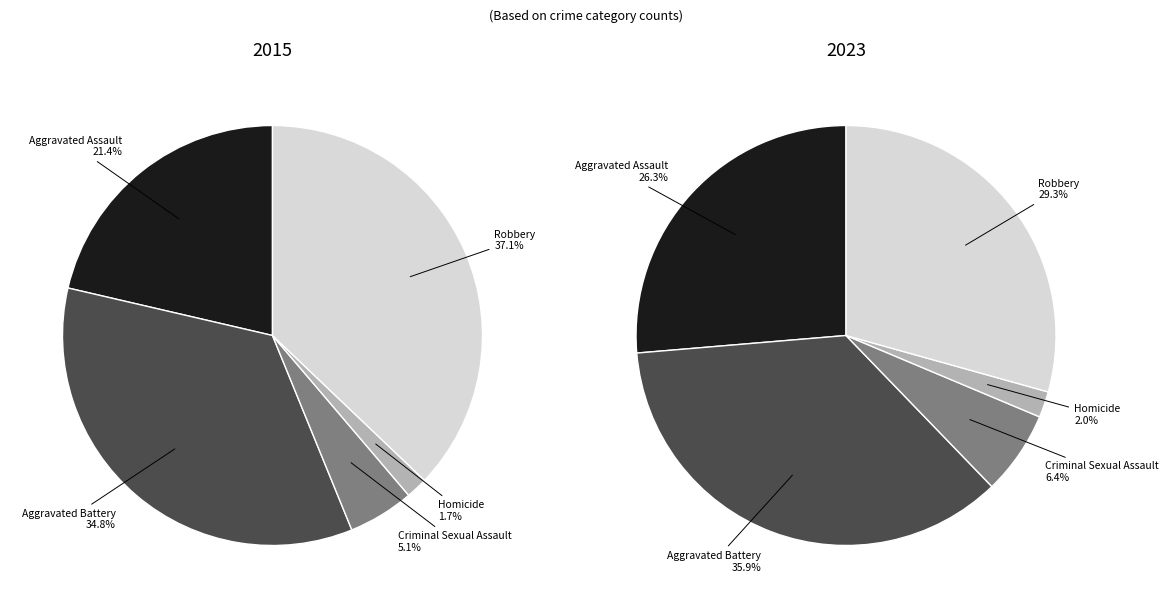

What is the smallest slice in the pie chart?

Homicide